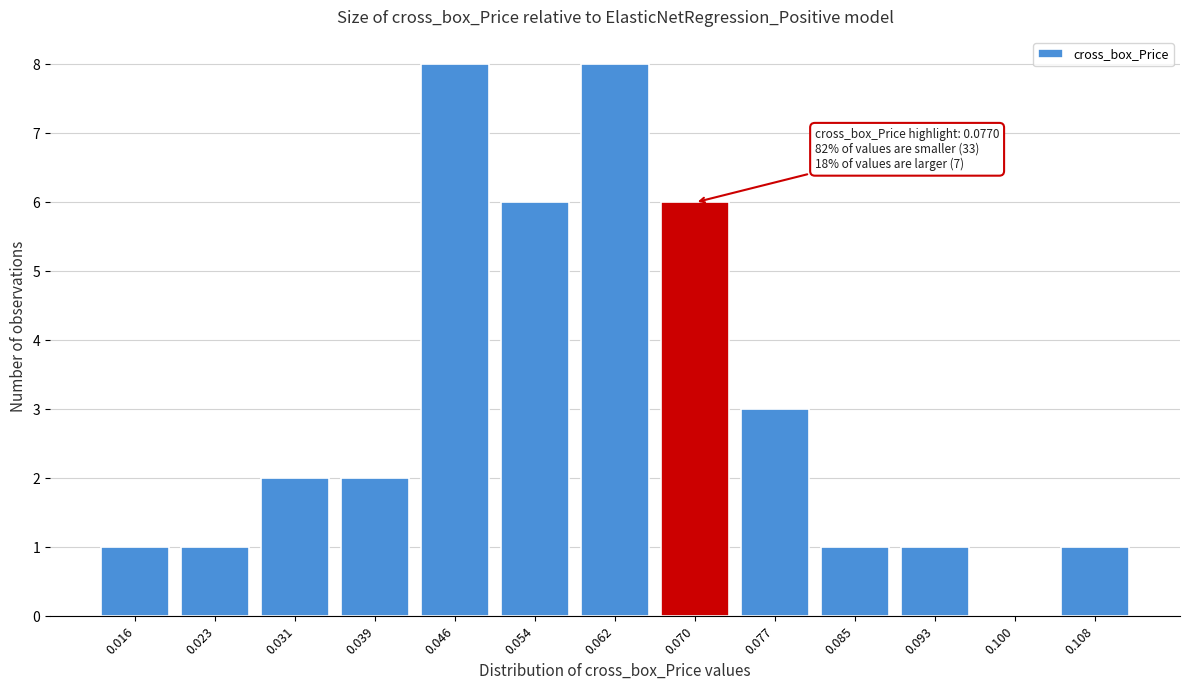

Reading right to left, list all the values displayed in this chart.

0.108=1	0.100=0	0.093=1	0.085=1	0.077=3	0.070=6	0.062=8	0.054=6	0.046=8	0.039=2	0.031=2	0.023=1	0.016=1